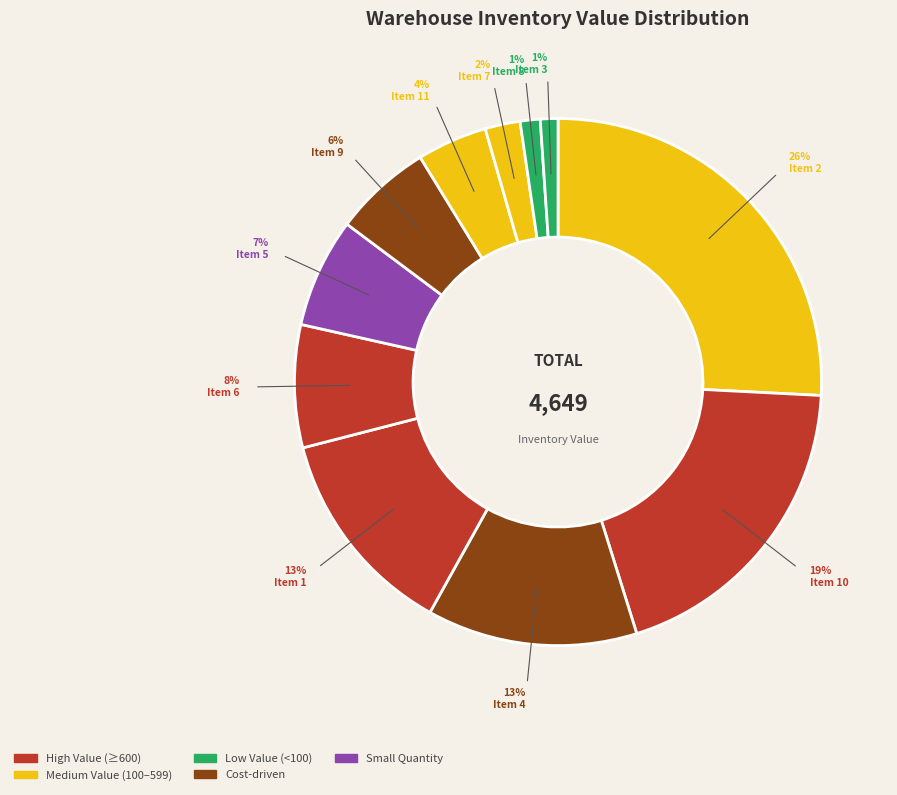

Which slice is the largest?

Item 2